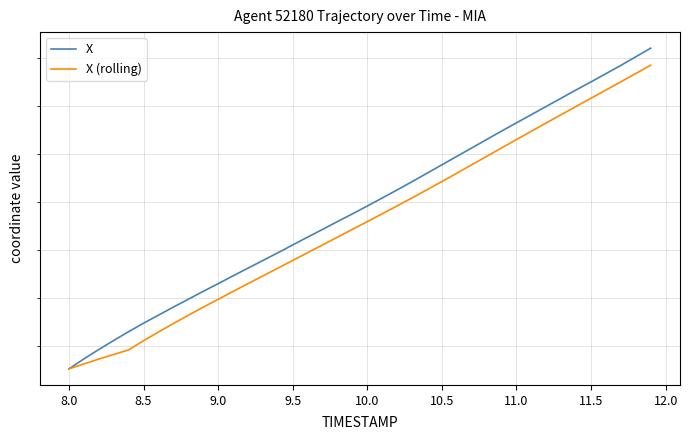

Count the number of data series in this chart.

2